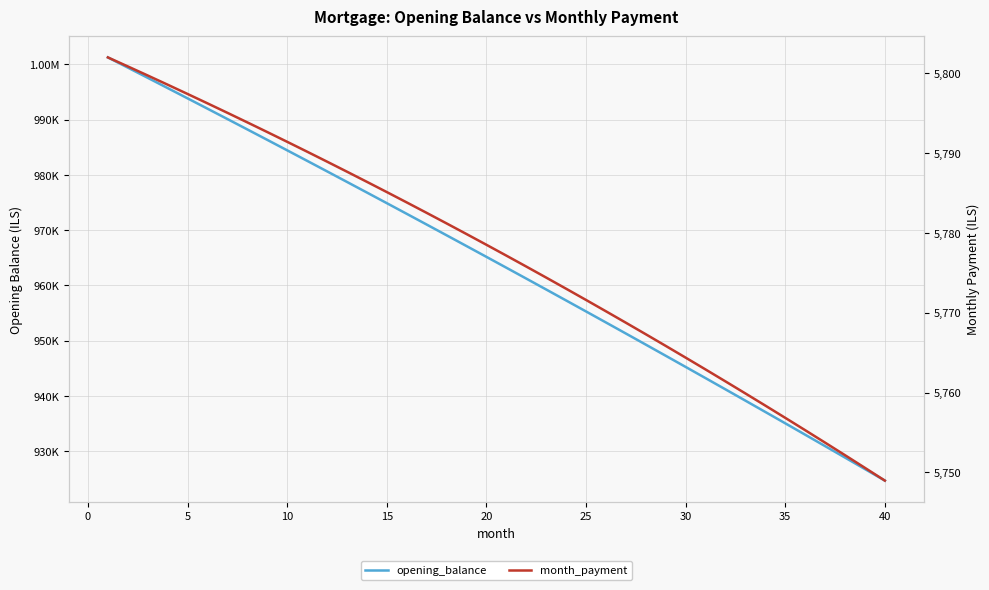

True or false: opening_balance and month_payment cross at least once.

False